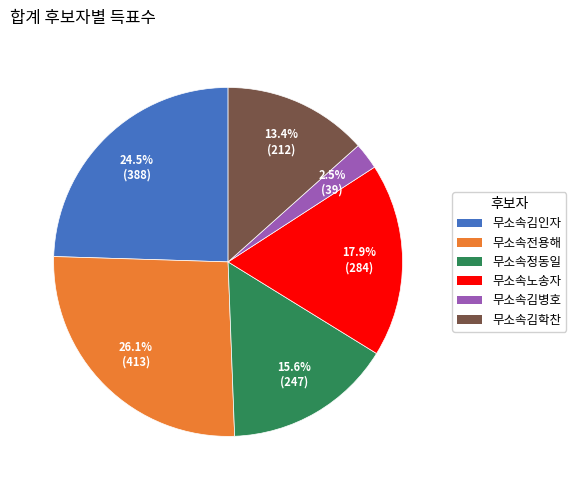

Rank the categories by value from highest to lowest.

무소속전용해, 무소속김인자, 무소속노송자, 무소속정동일, 무소속김학찬, 무소속김병호